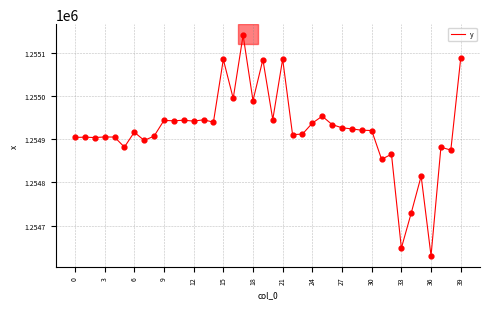

What is the greatest value displayed?

1255140.6